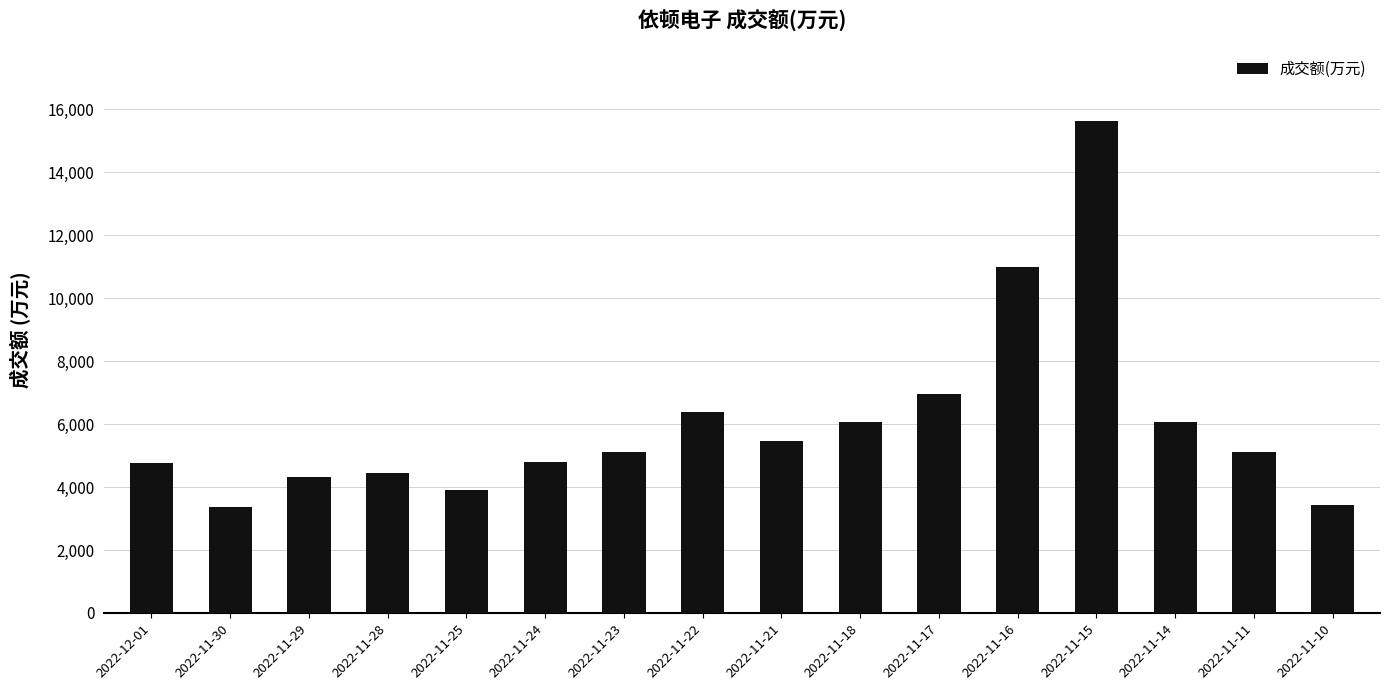

Is it true that the value at 2022-11-18 is 6076?

True